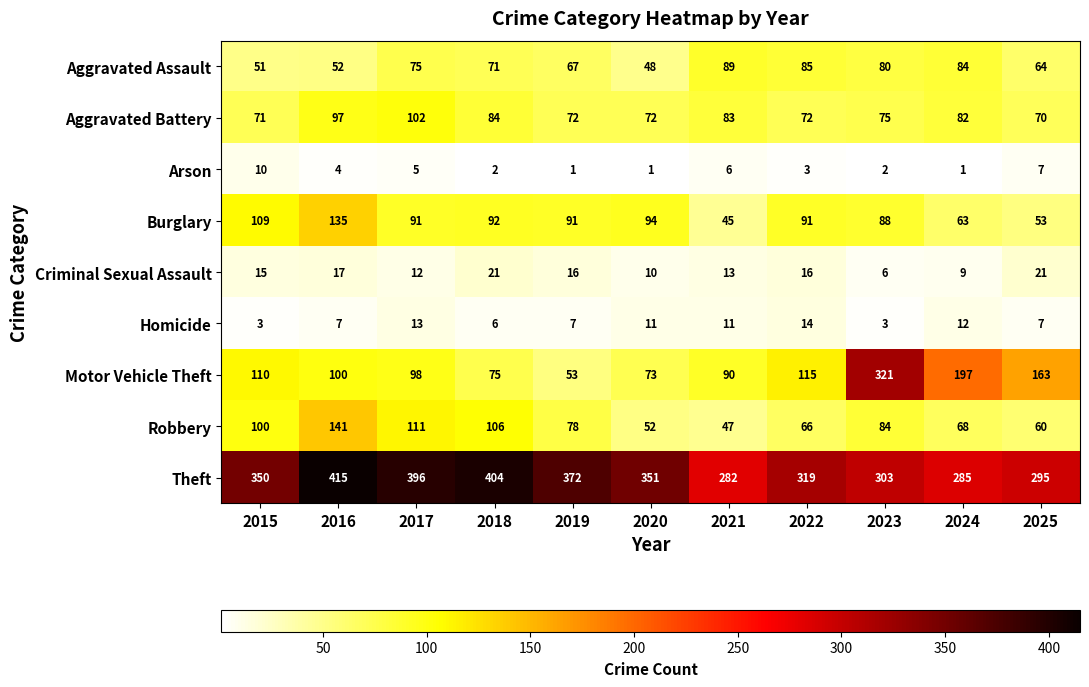

What is the difference between the highest and lowest values at 2016?

411